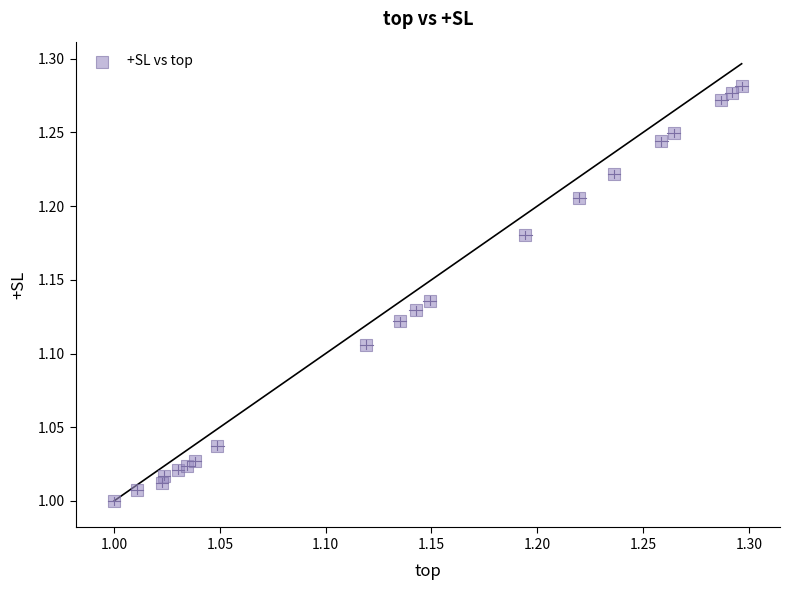

What is the range of X values (max minus min)?

0.3